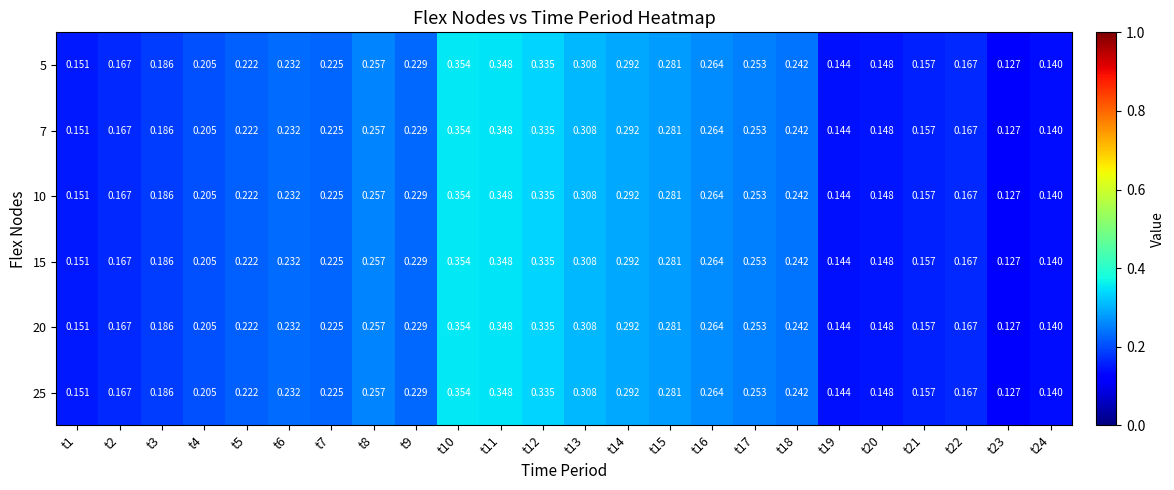

Is the value of 5 at t9 greater than the value of 25 at t16?

No